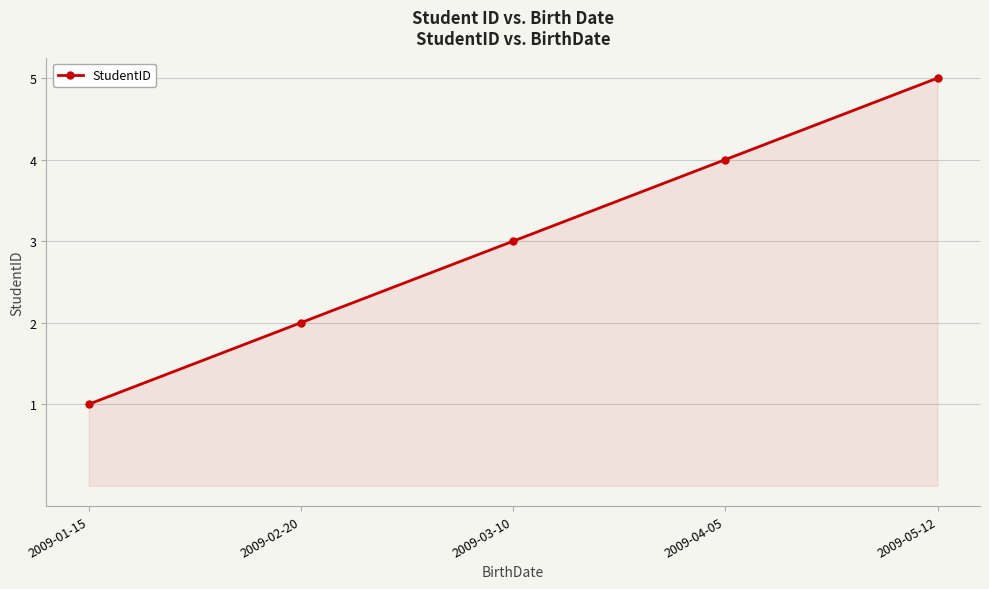

The value at 2009-01-15 is 1. True or false?

True